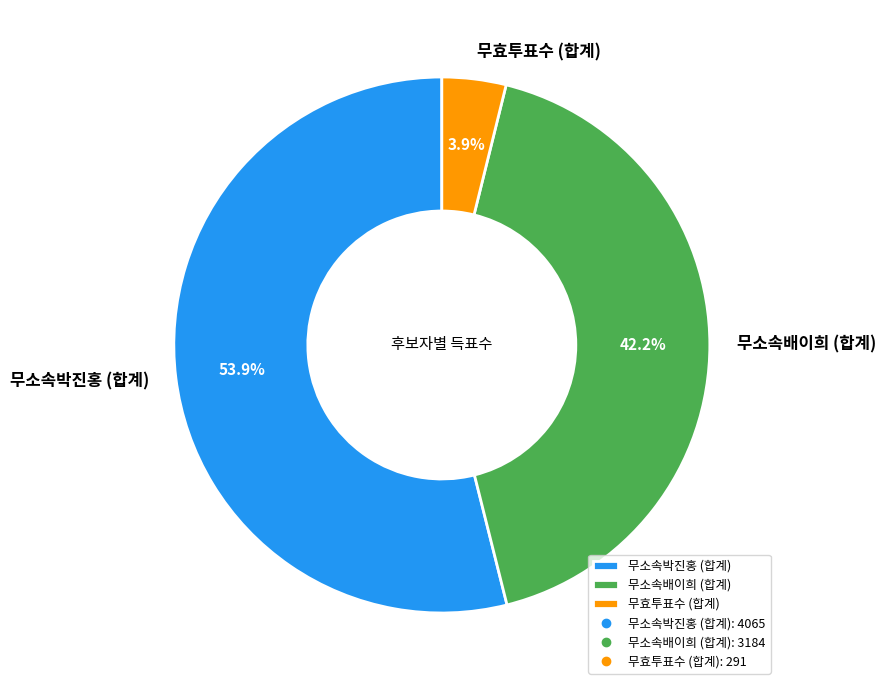

Between 무소속배이희 (합계) and 무소속박진홍 (합계), which is larger?

무소속박진홍 (합계)